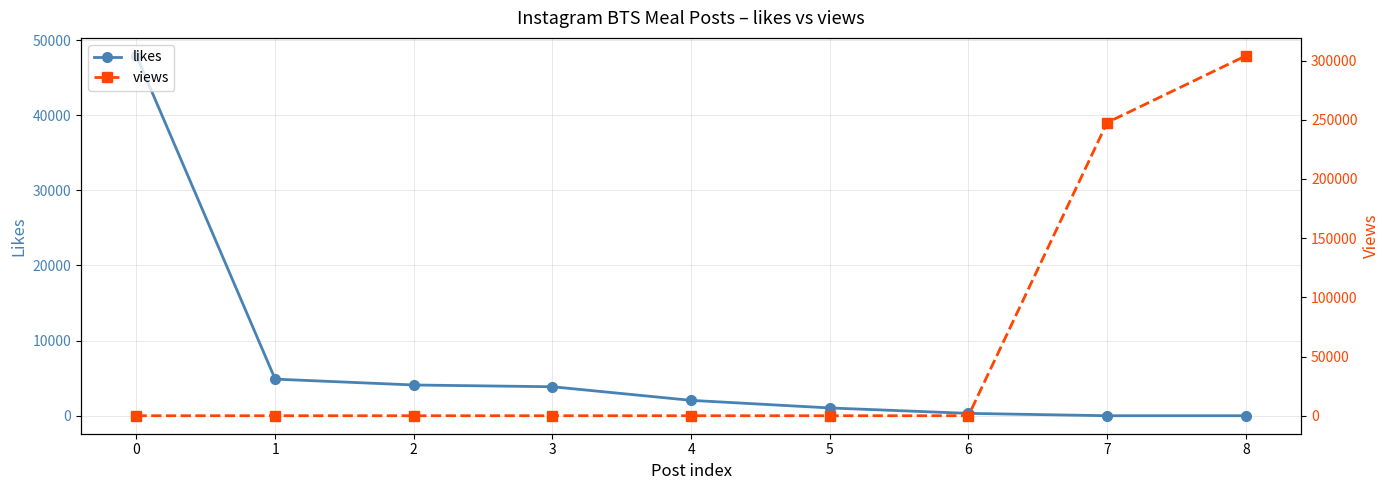

List the labels in order of likes value, largest first.

0, 1, 2, 3, 4, 5, 6, 7, 8